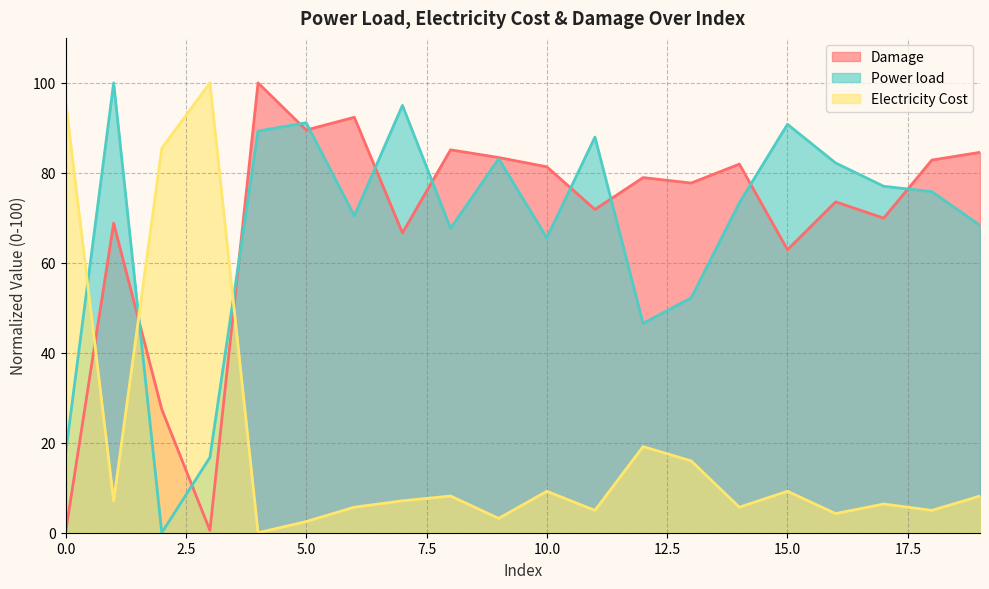

Reading left to right, list all the values displayed in this chart.

Damage: 0.0	68.8	27.4	0.5	100.0	89.5	92.3	66.6	85.1	83.4	81.3	71.9	78.9	77.7	81.9	62.9	73.5	69.9	82.8	84.6
Power load: 17.5	100.0	0.0	16.7	89.3	91.1	70.5	95.0	67.7	83.1	65.5	88.0	46.5	52.2	73.3	90.8	82.2	77.0	75.8	68.3
Electricity Cost: 96.1	7.1	85.5	100.0	0.0	2.5	5.7	7.1	8.2	3.2	9.2	5.0	19.1	16.0	5.7	9.2	4.3	6.4	5.0	8.2